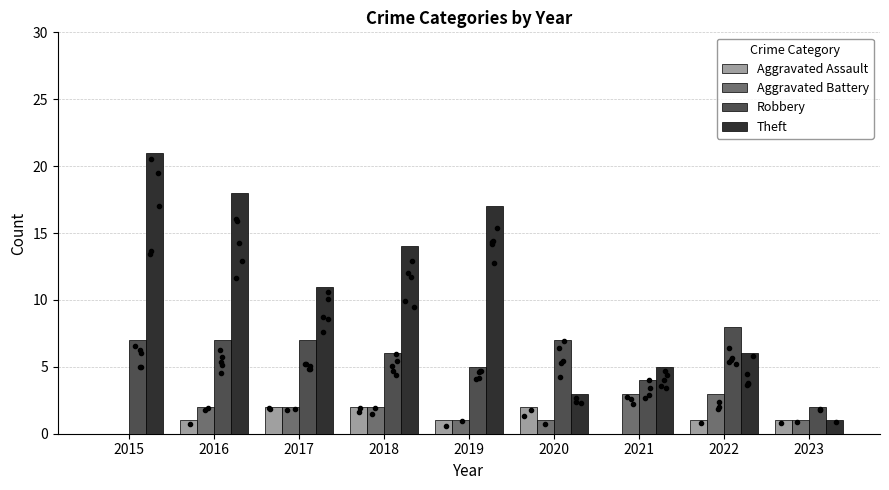

What are all the series names shown in the legend?

Aggravated Assault, Aggravated Battery, Robbery, Theft